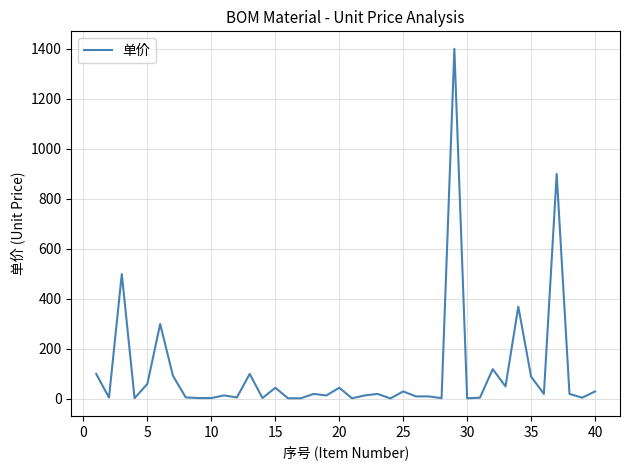

What is the difference between the maximum and minimum values?

1397.0